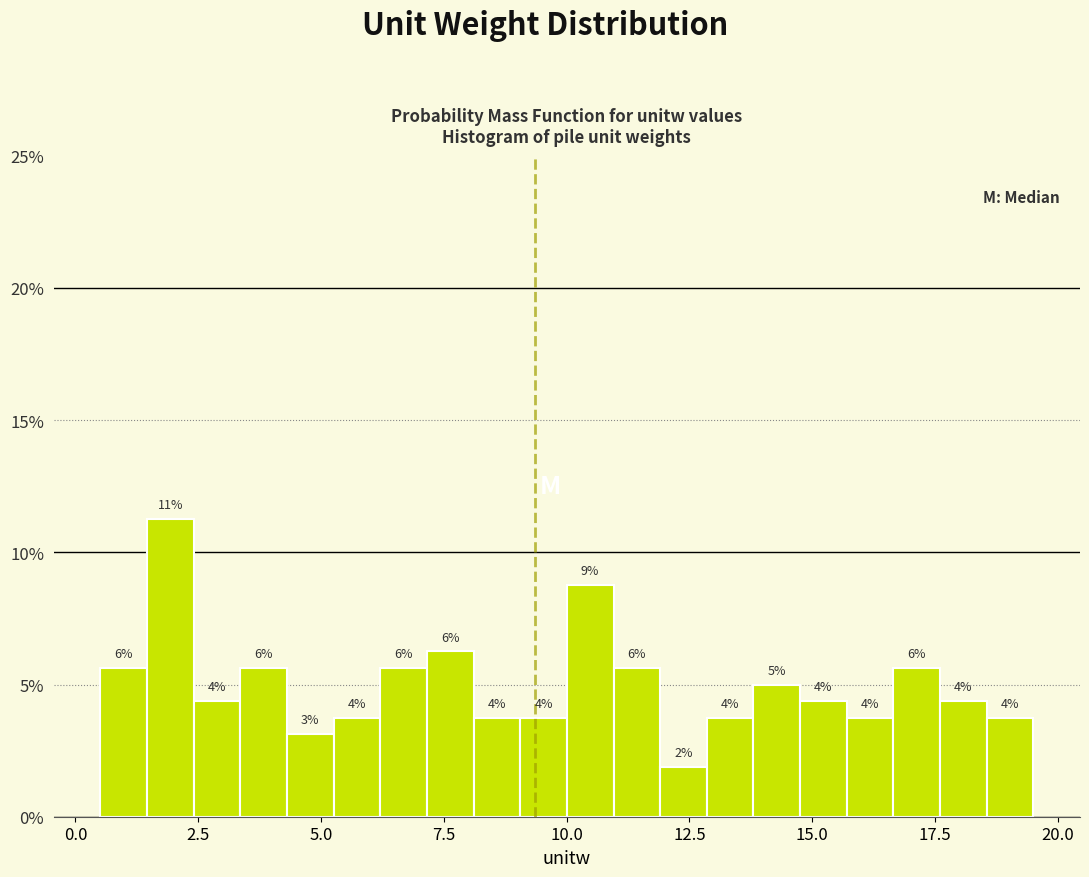

Read against the x-axis, roughly where is the centre of the tallest bar?

2.0